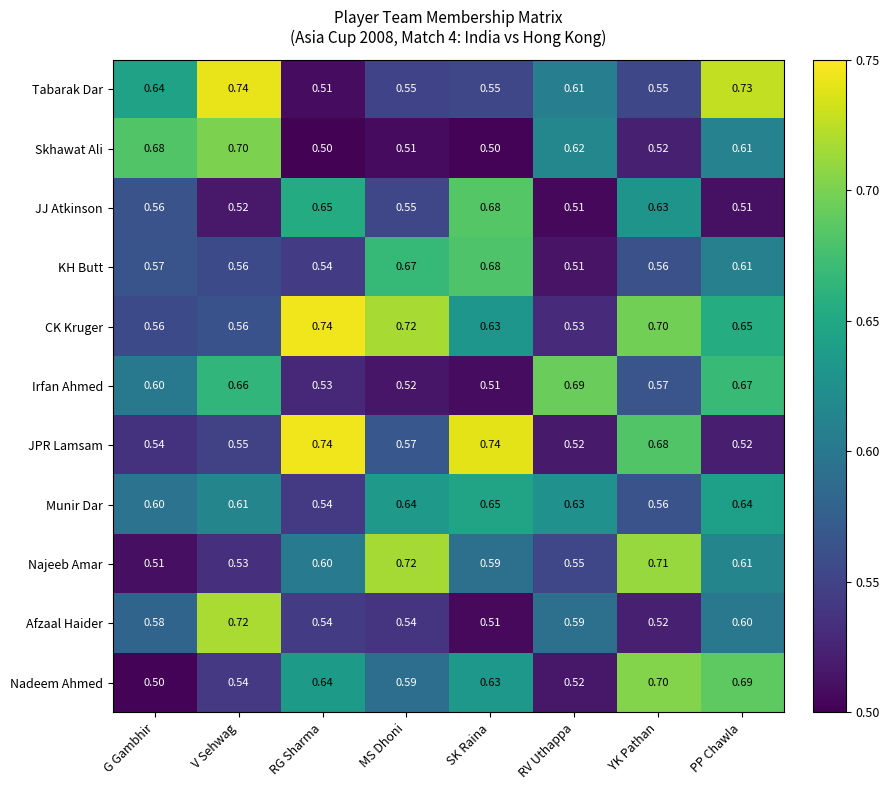

Which series has the widest spread of values?

Tabarak Dar